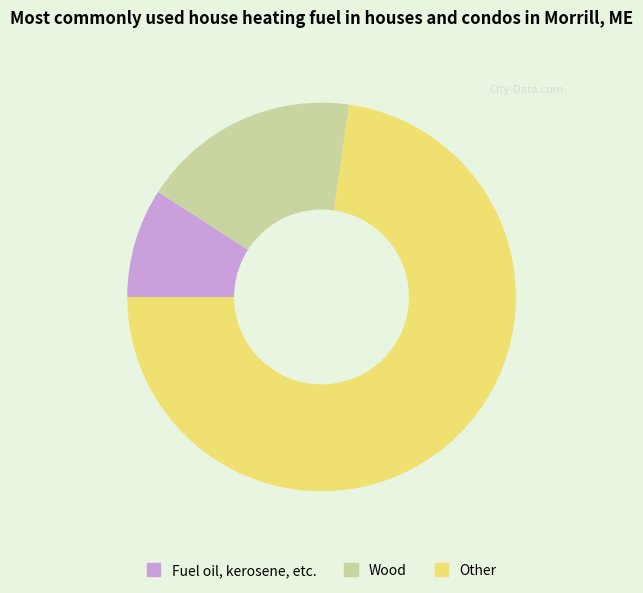

What is the majority slice?

Other